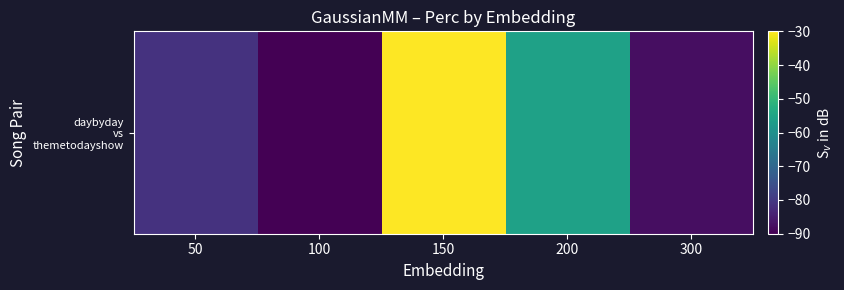

Reading right to left, transcribe all the data shown in this chart.

300=-87.8	200=-55.6	150=-30.0	100=-90.0	50=-81.1